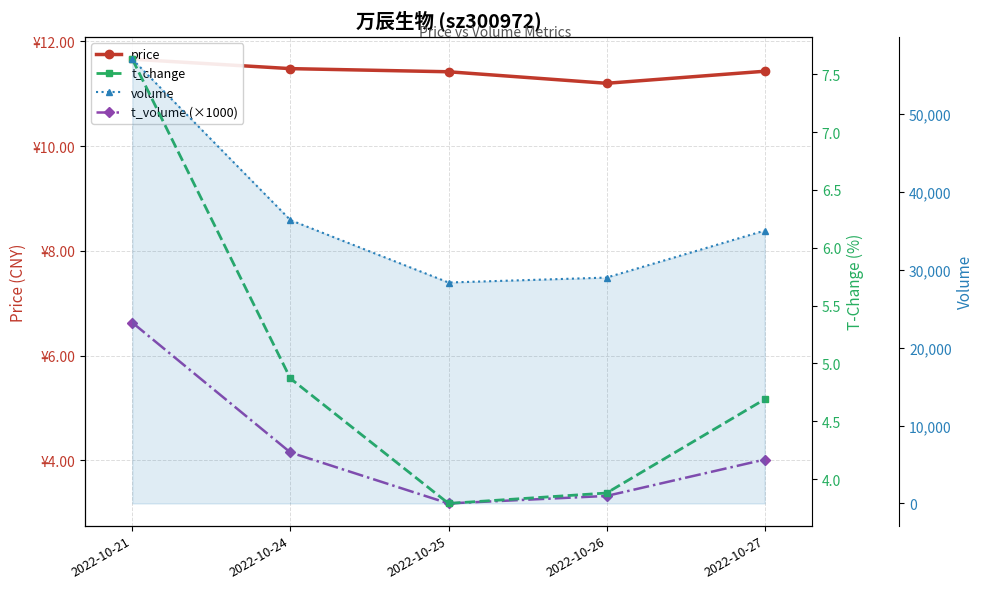

The value of volume at 2022-10-27 is 35053.0. True or false?

True